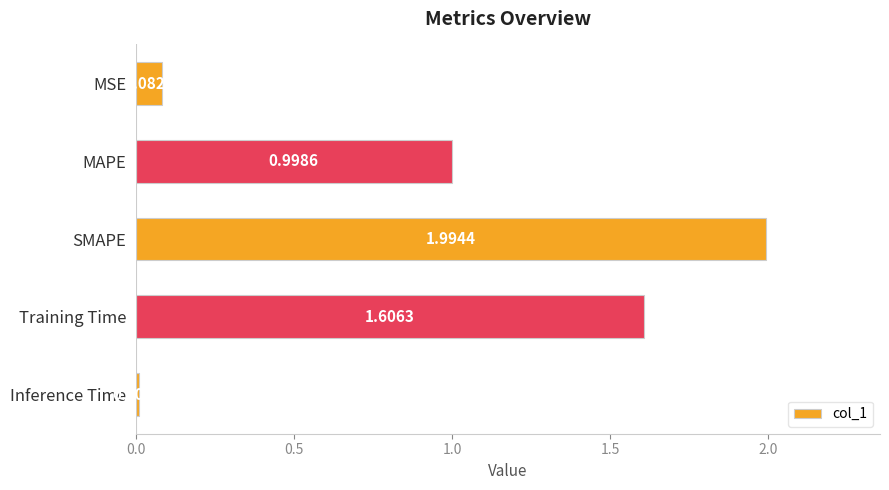

At which label is the value closest to 1?

MAPE